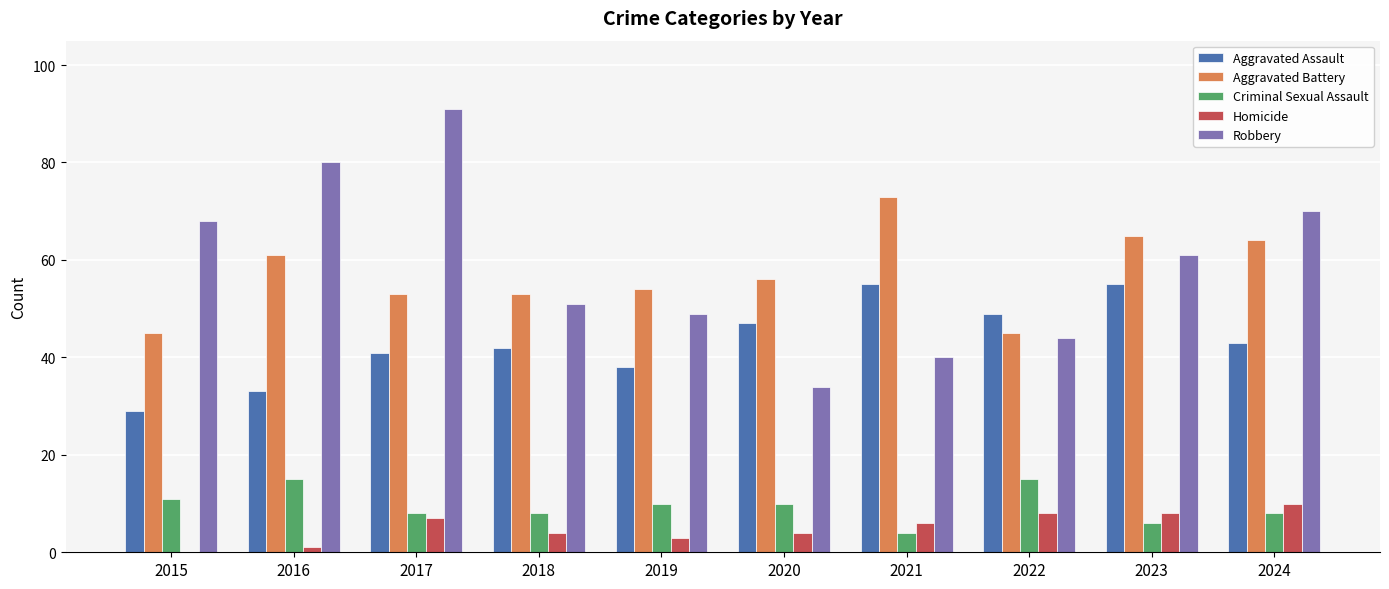

What is the greatest value displayed?

91